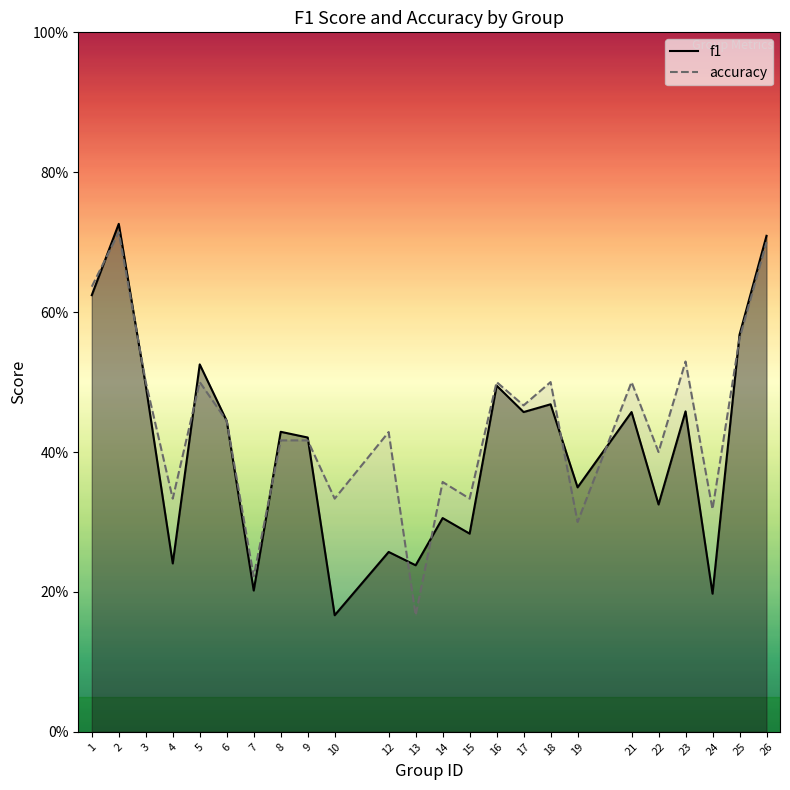

The f1 series shows 0.6 at 21. True or false?

False